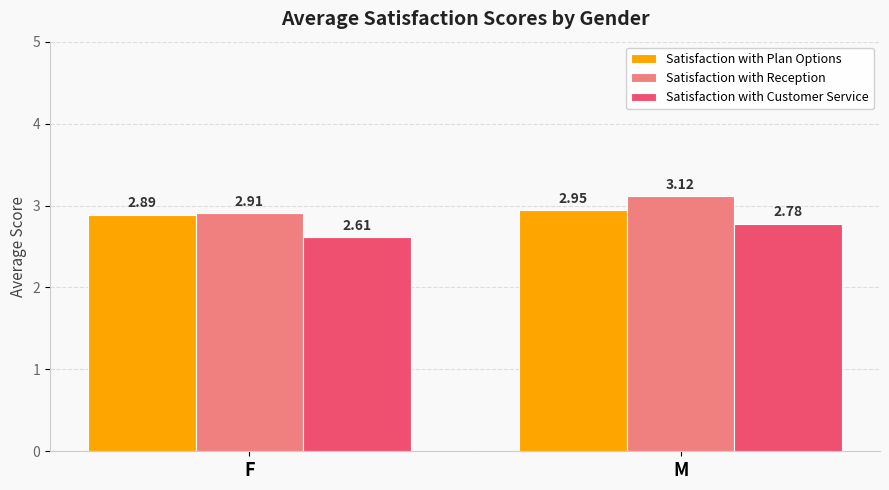

Which series changed the most between F and M?

Satisfaction with Reception